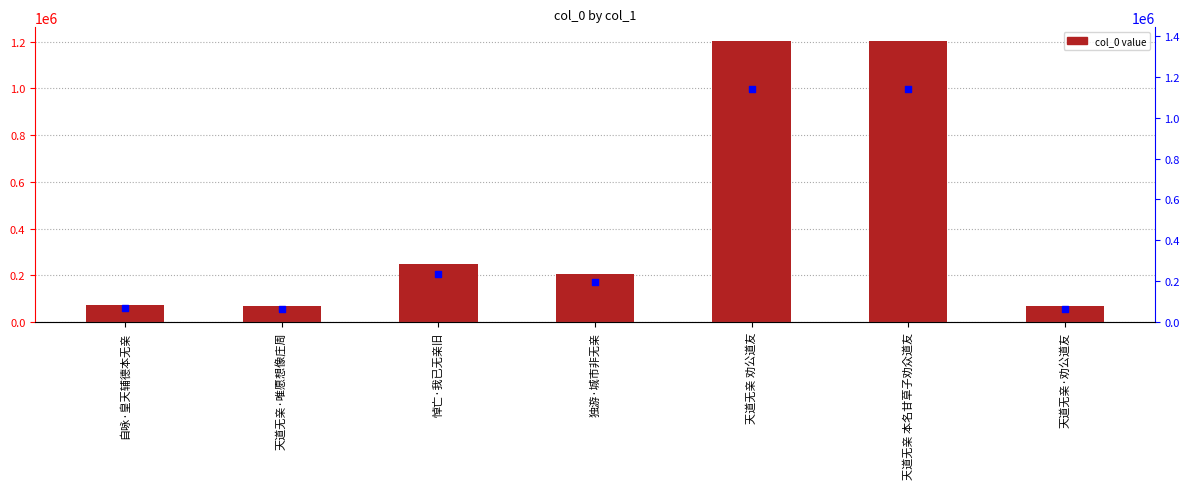

Which series reaches the maximum Y coordinate?

col_0